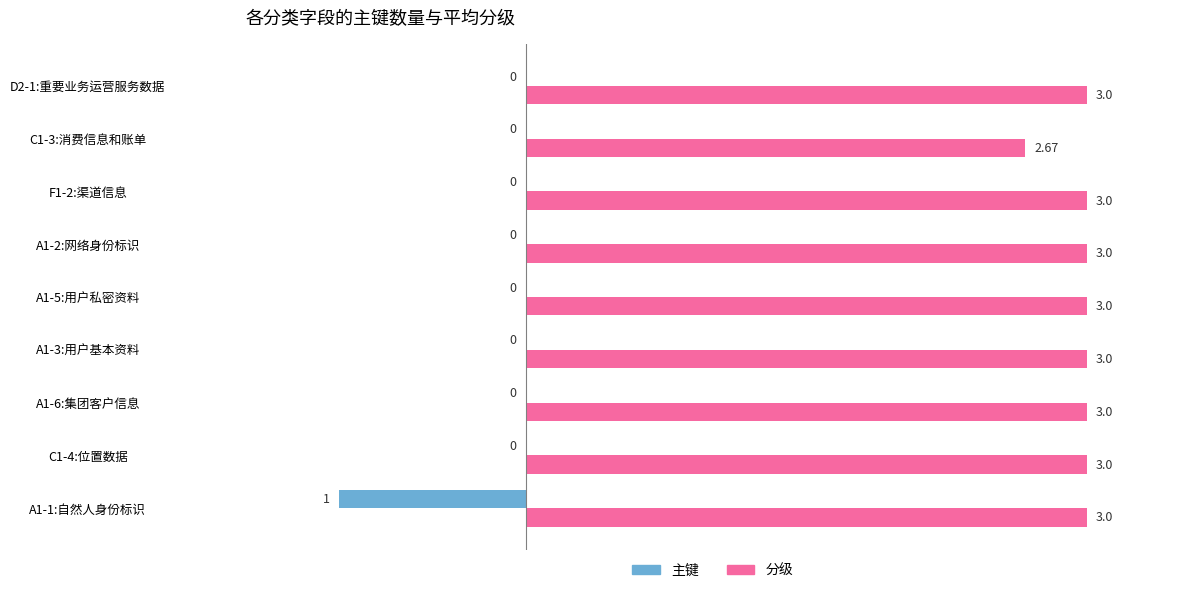

What is the total value across all series at F1-2:渠道信息?

3.0